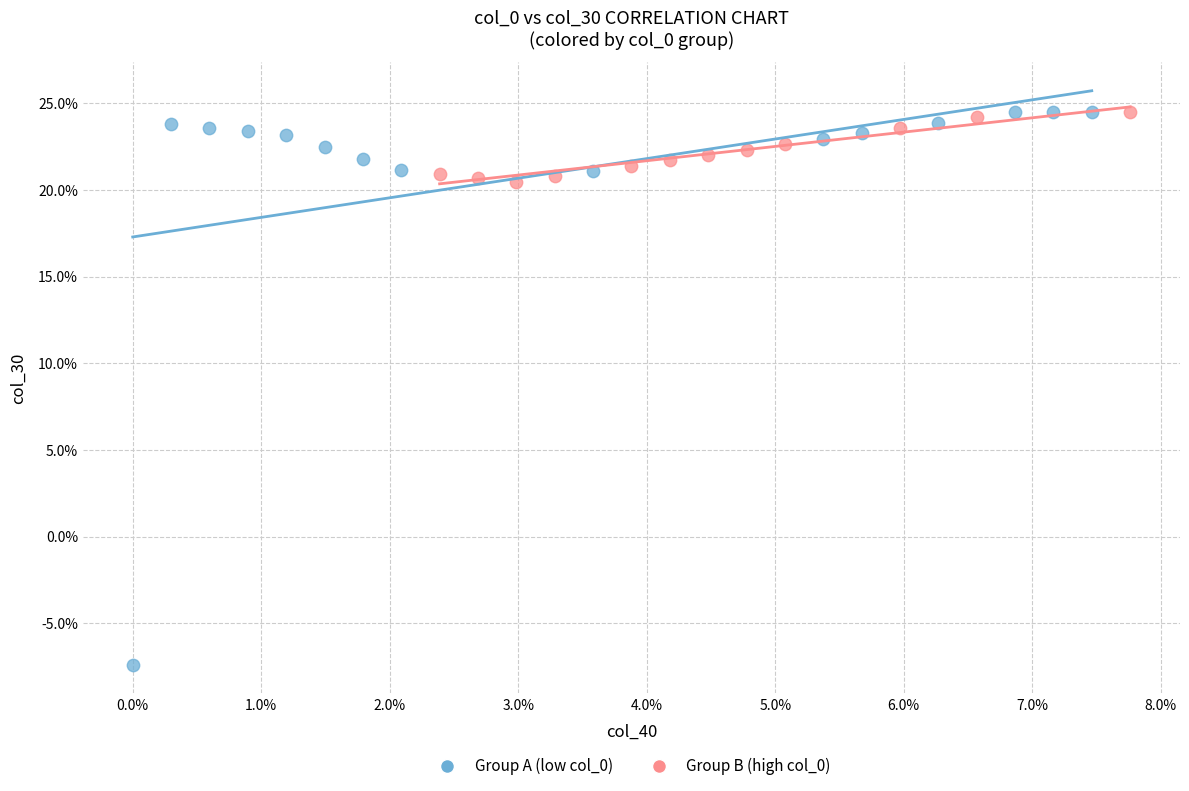

Which series contains the lowest Y value?

Group A (low col_0)